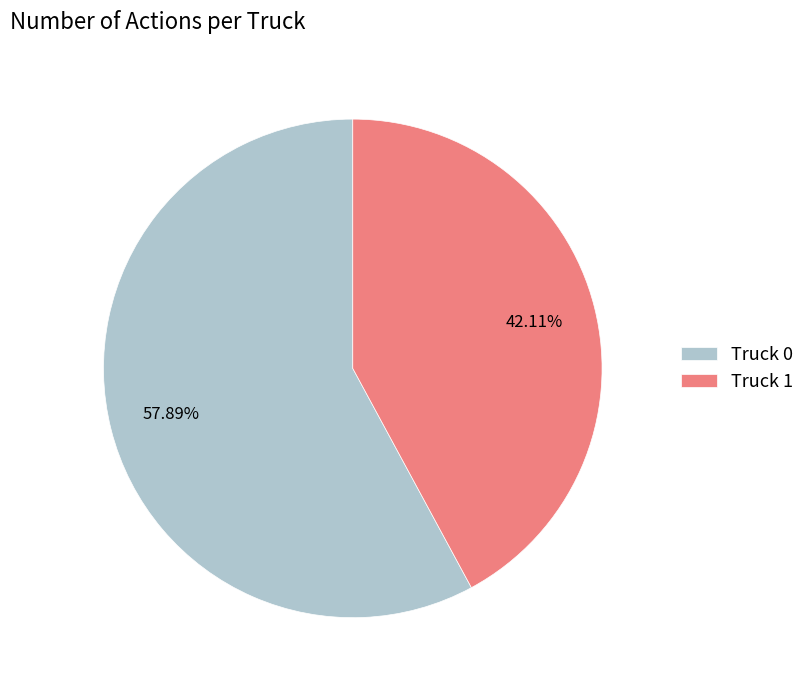

What is the largest slice in the pie chart?

Truck 0